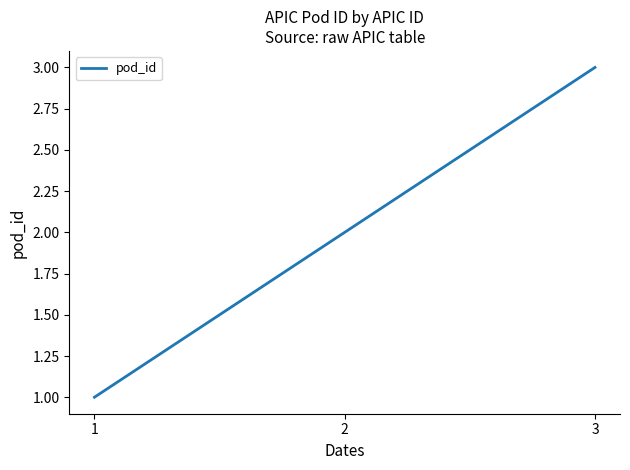

What value does the data have at 2?

2